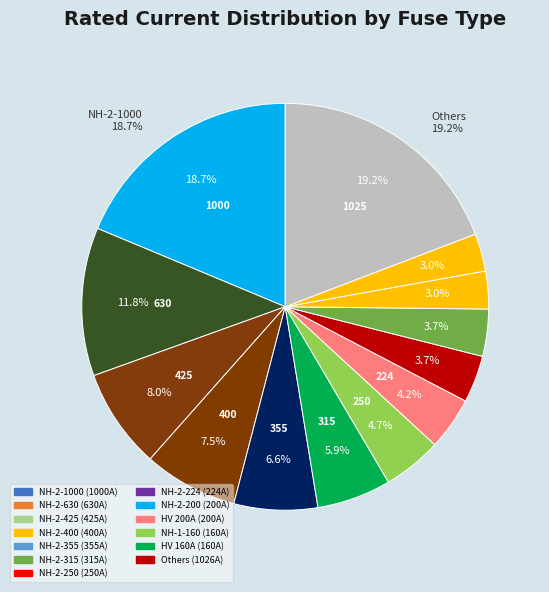

How much of the chart is everything except NH-2-400?

92.5%